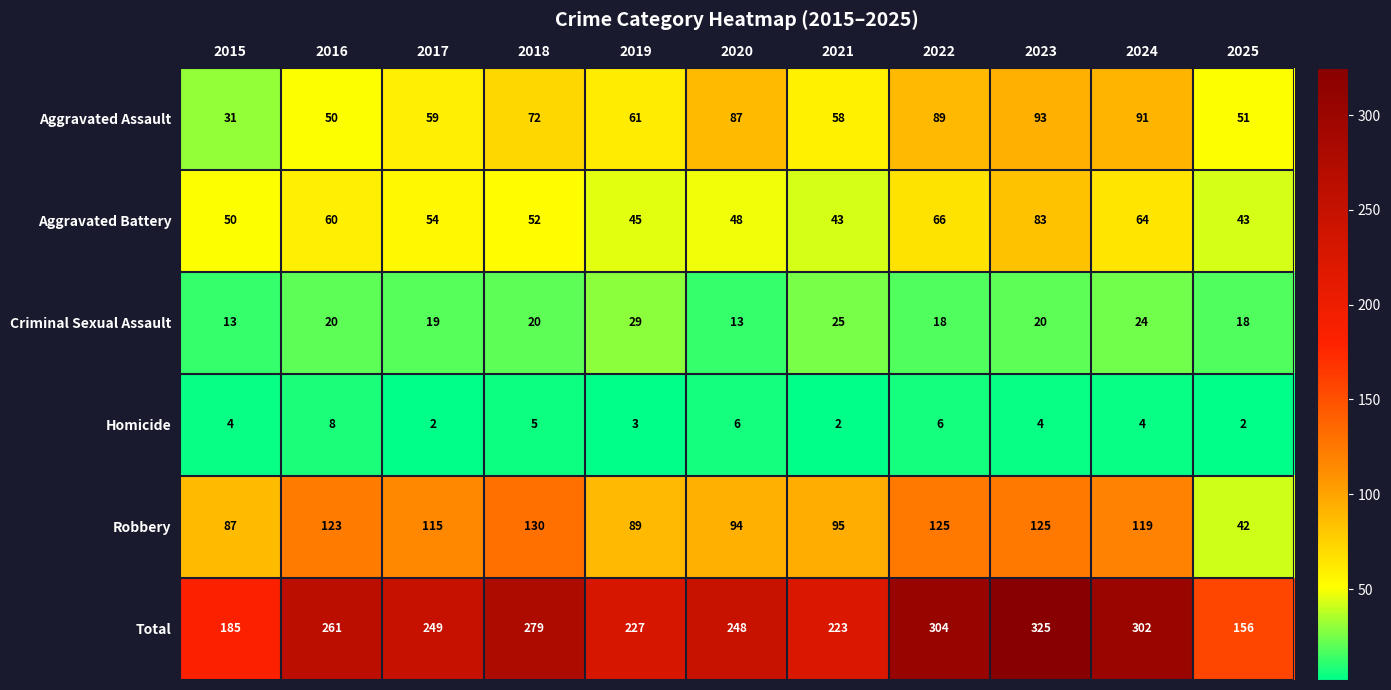

What is the difference between the maximum and minimum values in the Robbery series?

88